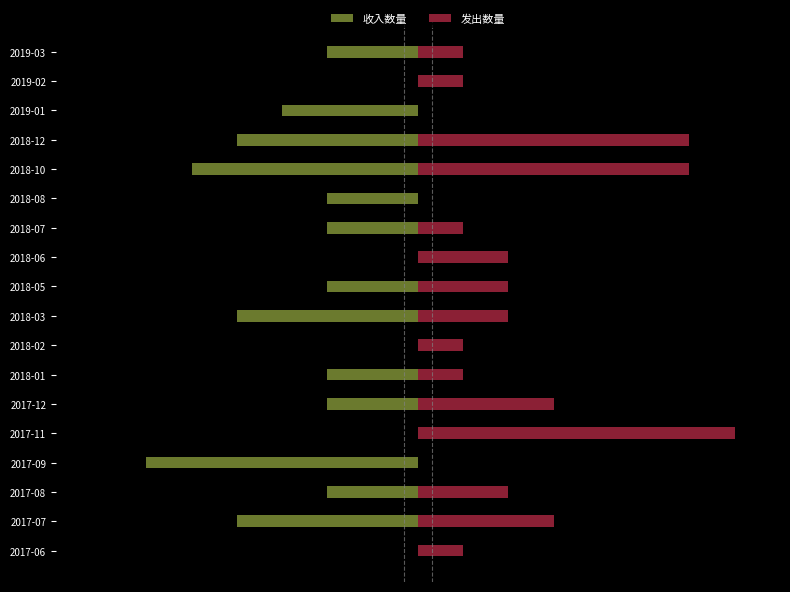

Is the value of 发出数量 at 2017-06 greater than the value of 收入数量 at 2018-06?

Yes